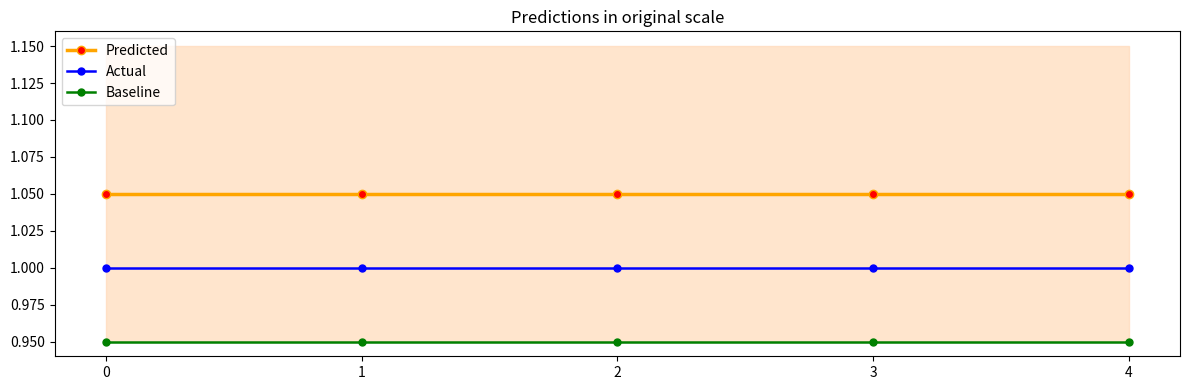

Between 1 and 0, which is larger?

1